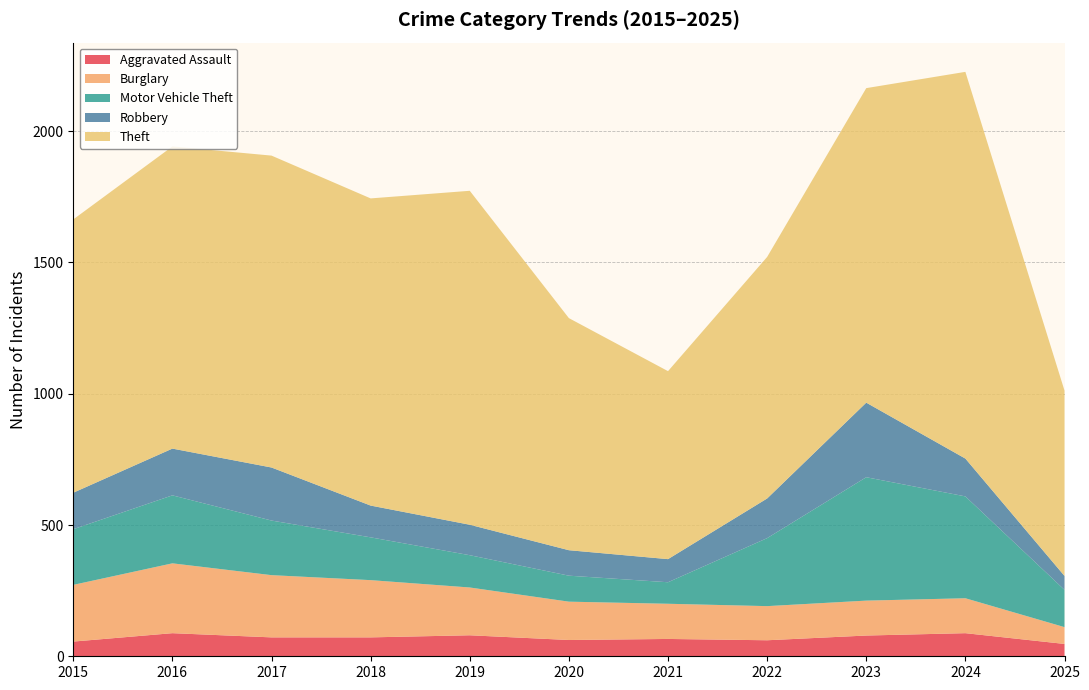

Reading left to right, extract all data points from this chart.

Aggravated Assault: 2015=56	2016=88	2017=72	2018=72	2019=80	2020=62	2021=66	2022=61	2023=79	2024=88	2025=47
Burglary: 2015=216	2016=266	2017=237	2018=218	2019=182	2020=146	2021=134	2022=130	2023=133	2024=133	2025=64
Motor Vehicle Theft: 2015=212	2016=259	2017=208	2018=163	2019=123	2020=99	2021=82	2022=259	2023=470	2024=388	2025=142
Robbery: 2015=139	2016=178	2017=202	2018=121	2019=116	2020=97	2021=88	2022=151	2023=284	2024=144	2025=53
Theft: 2015=1041	2016=1151	2017=1188	2018=1170	2019=1272	2020=884	2021=716	2022=920	2023=1198	2024=1473	2025=706